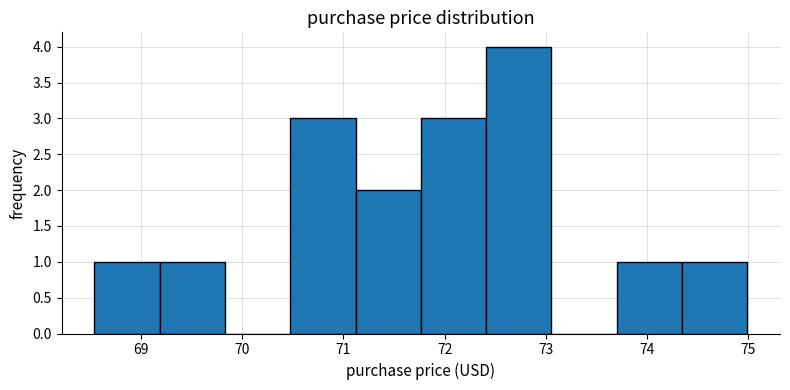

Reading left to right, transcribe this chart: for each bar, give the range it covers on the x-axis and its height. Neither the bar edges nor the heights are printed on the chart, so give them approximately, as read against the axes.

68.5 to 69.2: 1
69.2 to 69.8: 1
69.8 to 70.5: 0
70.5 to 71.1: 3
71.1 to 71.8: 2
71.8 to 72.4: 3
72.4 to 73.1: 4
73.1 to 73.7: 0
73.7 to 74.3: 1
74.3 to 75.0: 1